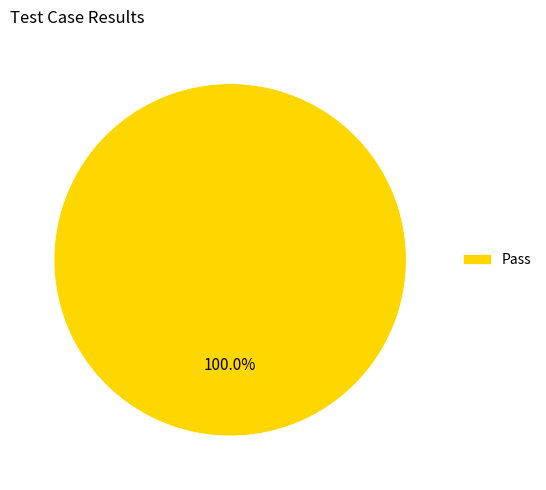

How many segments does this pie chart have?

1